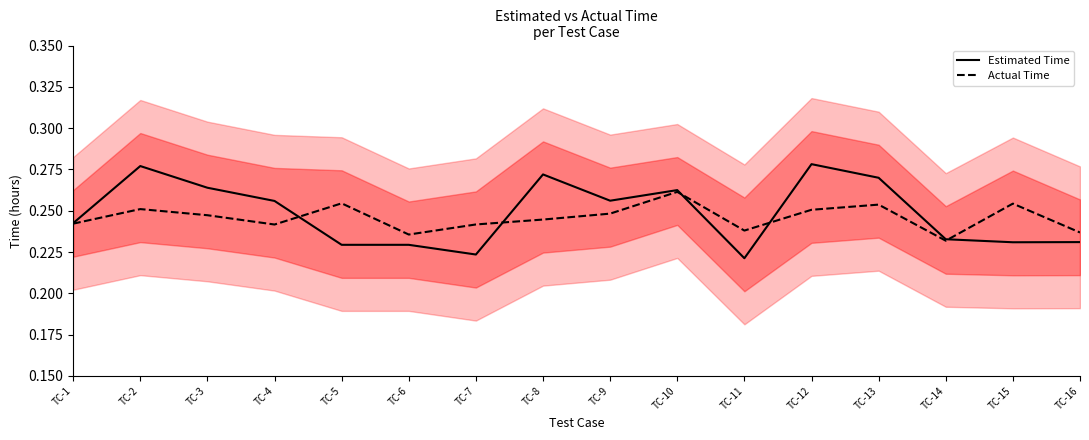

What is the sum of the Estimated Time values at TC-7 and TC-2?

0.5